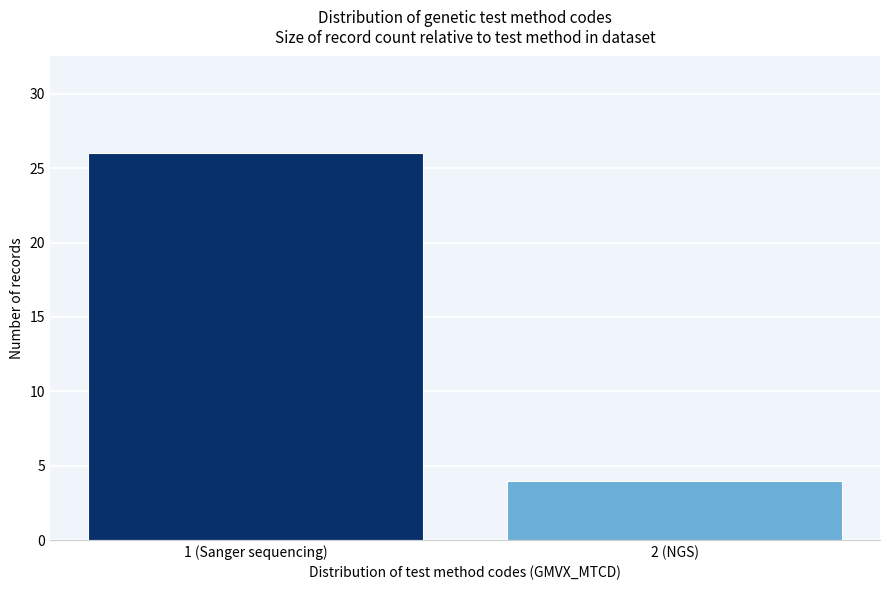

Reading left to right, extract all data points from this chart.

26	4